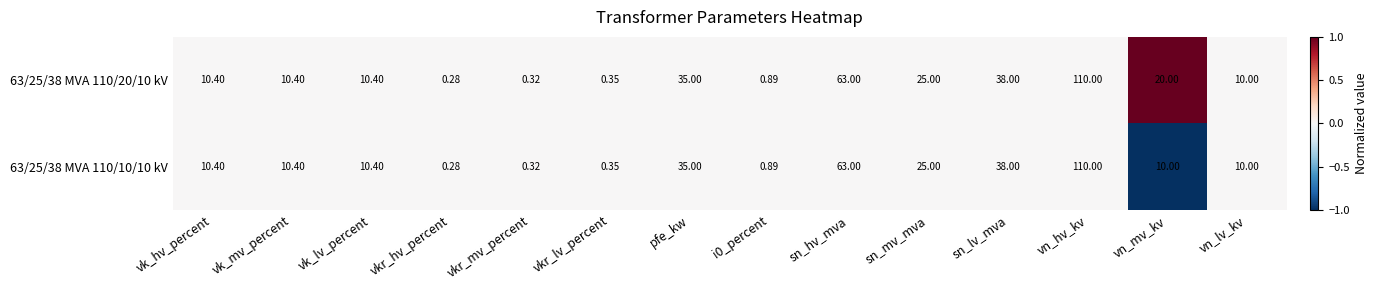

At which category is the sum across all series the highest?

vn_hv_kv